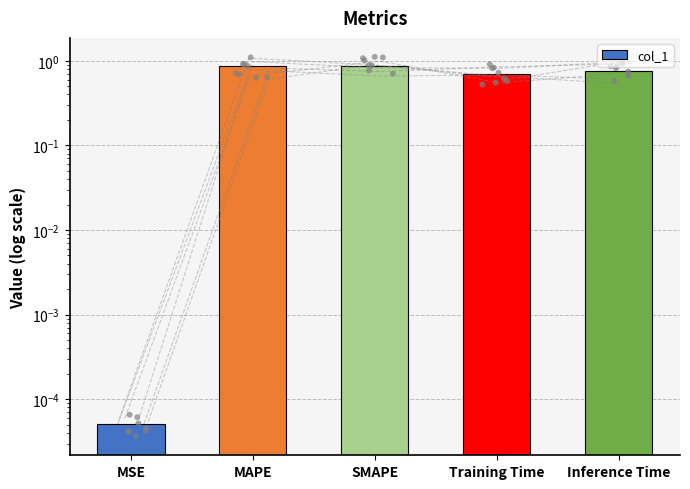

What is the change in value from SMAPE to Inference Time?

-0.1